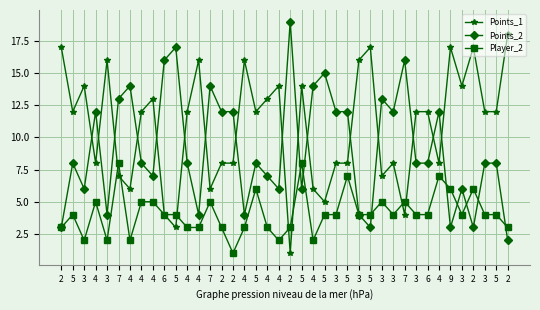

List the series in order of their peak value, highest first.

Points_2, Points_1, Player_2